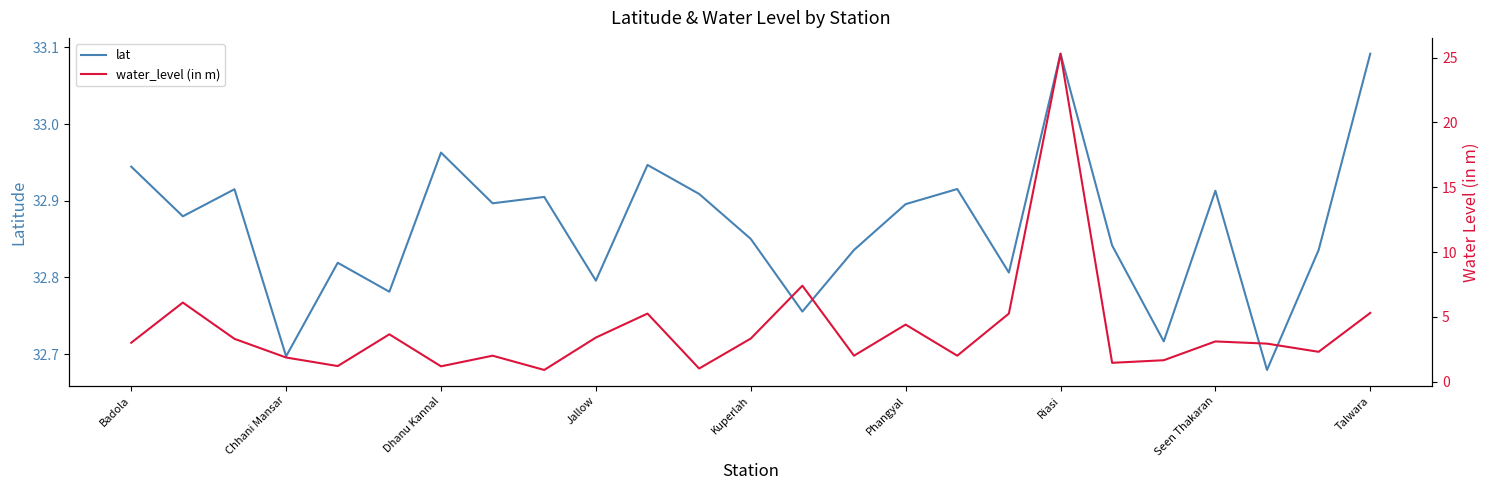

Which series has the largest total across all categories?

lat